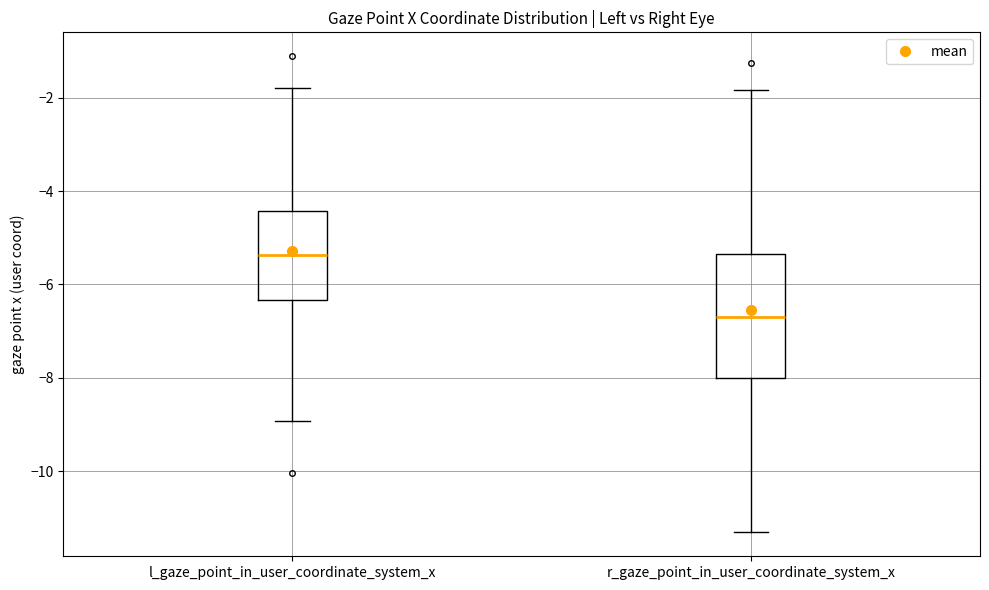

Comparing the boxes themselves (not the whiskers), which one is the tallest?

r_gaze_point_in_user_coordinate_system_x